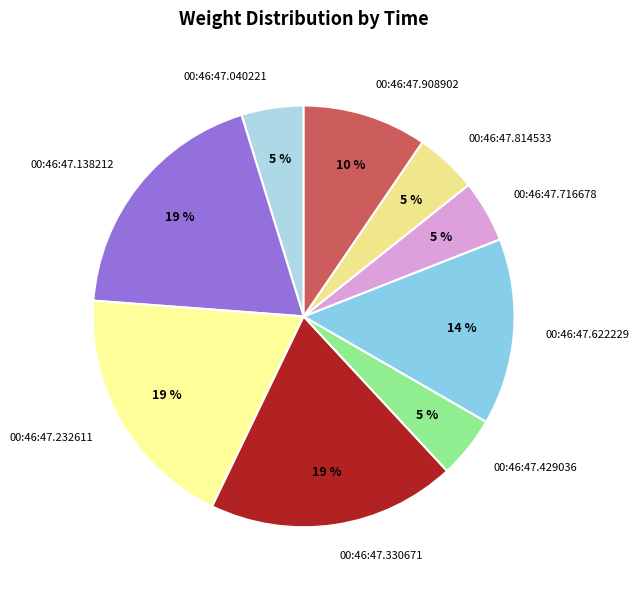

Combined, do 00:46:47.330671 and 00:46:47.716678 account for over 50%?

No